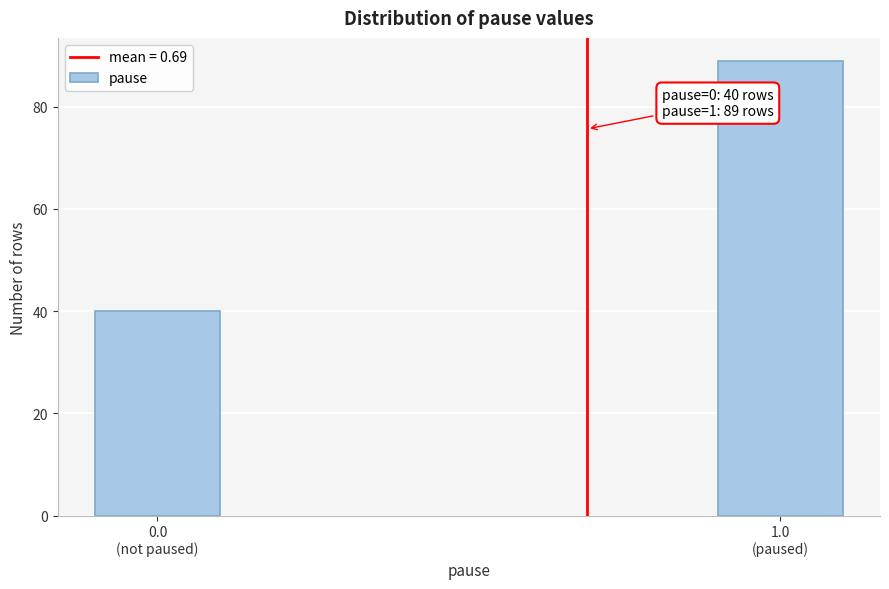

Reading left to right, what are all the values shown in this chart?

40	89